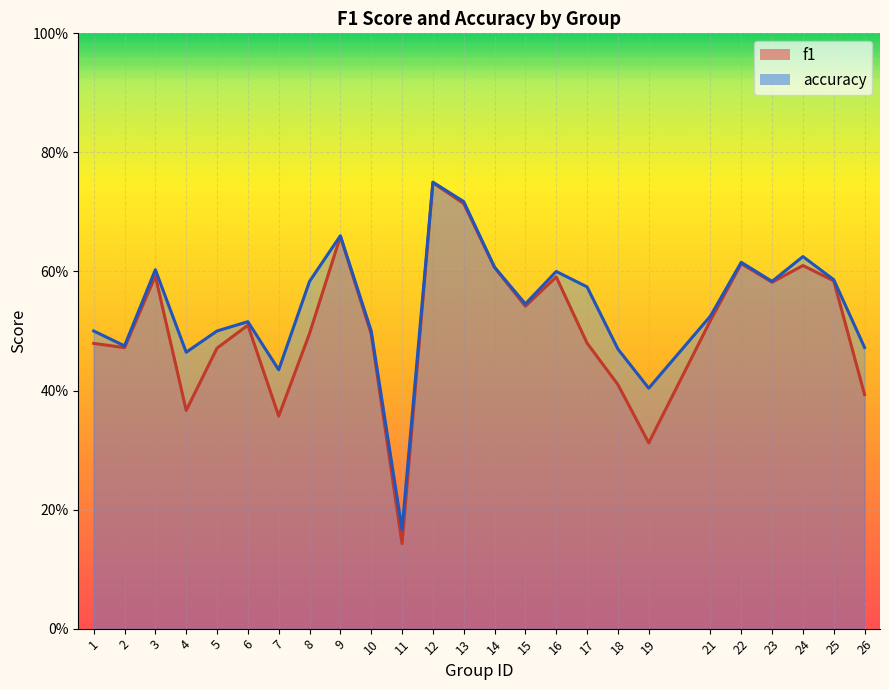

Which series has the largest total across all categories?

accuracy